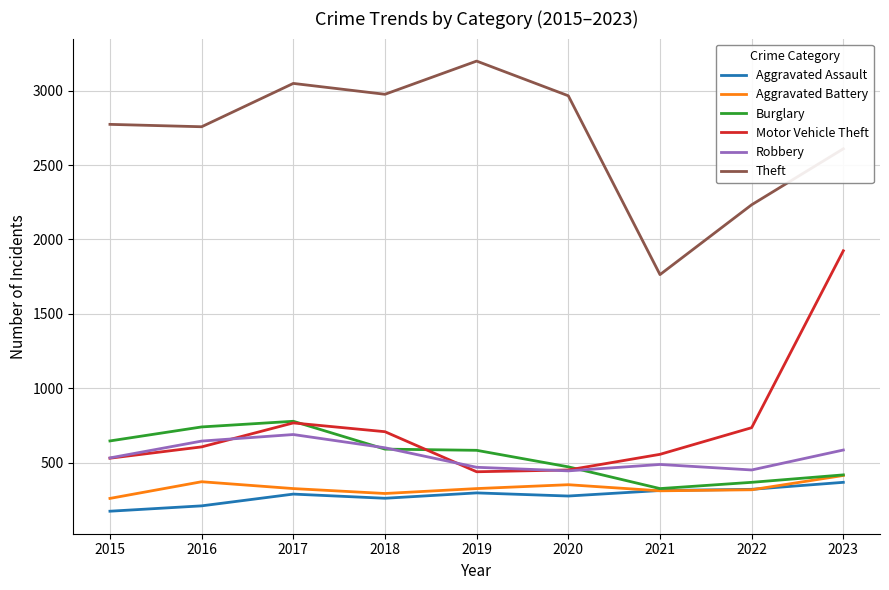

What value does the Aggravated Assault series have at 2015, to the nearest 5?

175